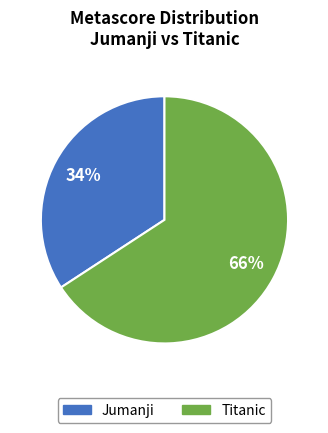

Which has a higher value, Jumanji or Titanic?

Titanic